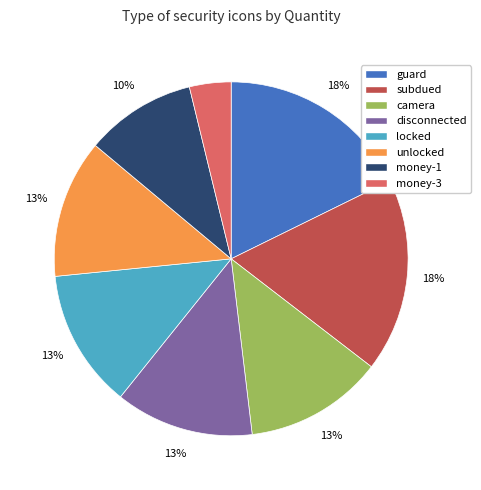

Approximately how many times larger is the value at unlocked compared to disconnected?

1.0